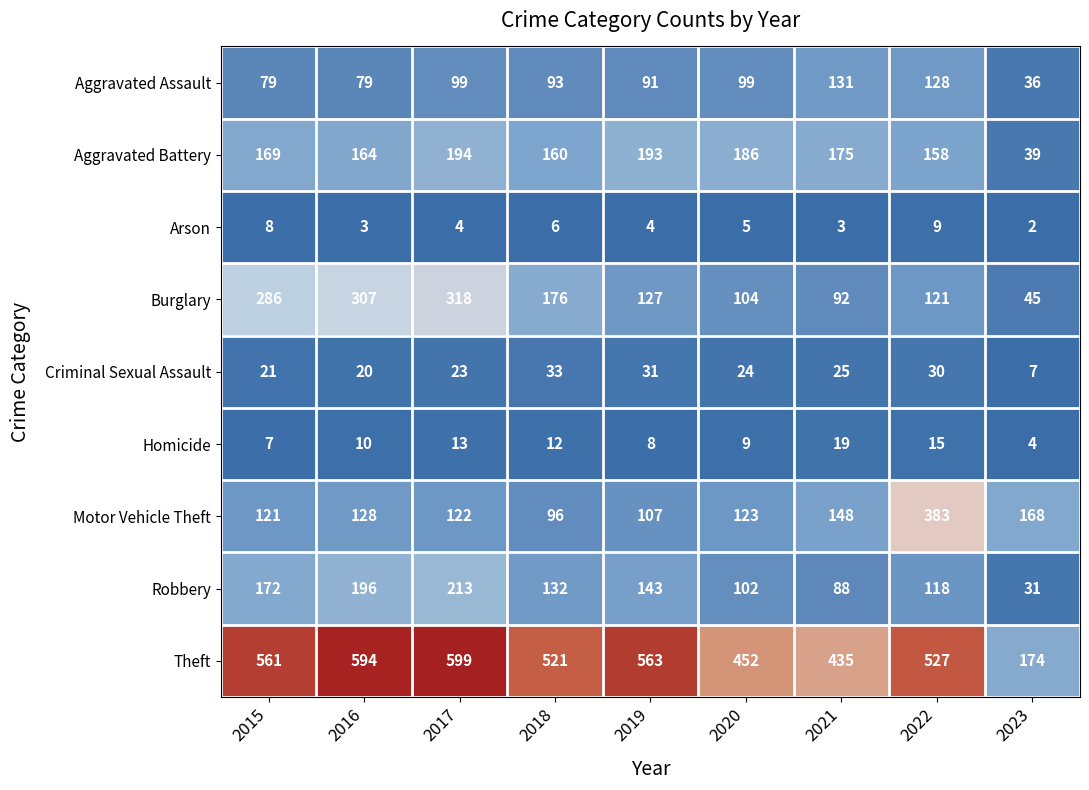

The value of Robbery at 2017 is 353. True or false?

False